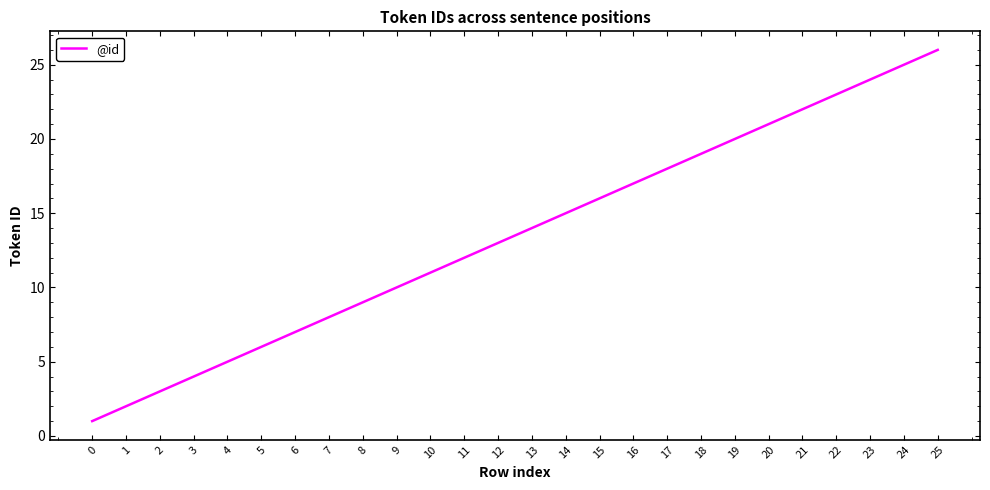

Does the chart have visible grid lines?

No